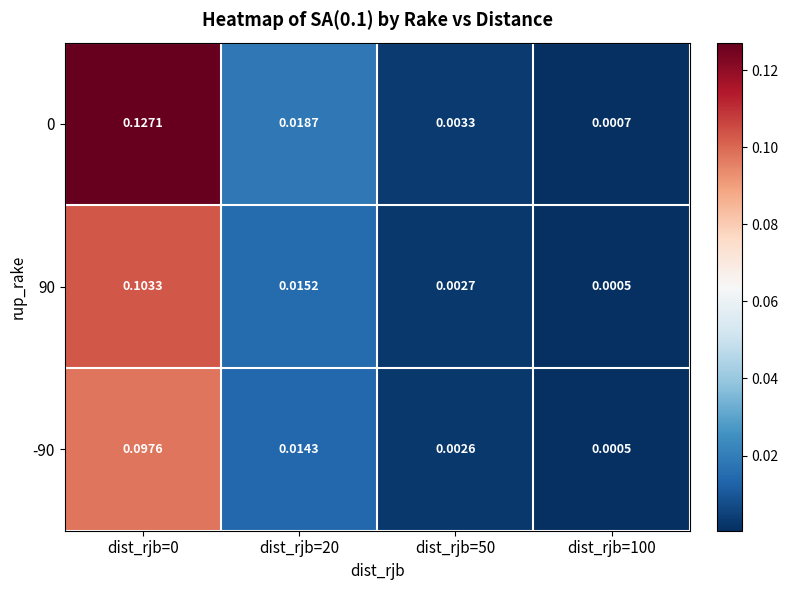

What is the total value across all series at dist_rjb=0?

0.3